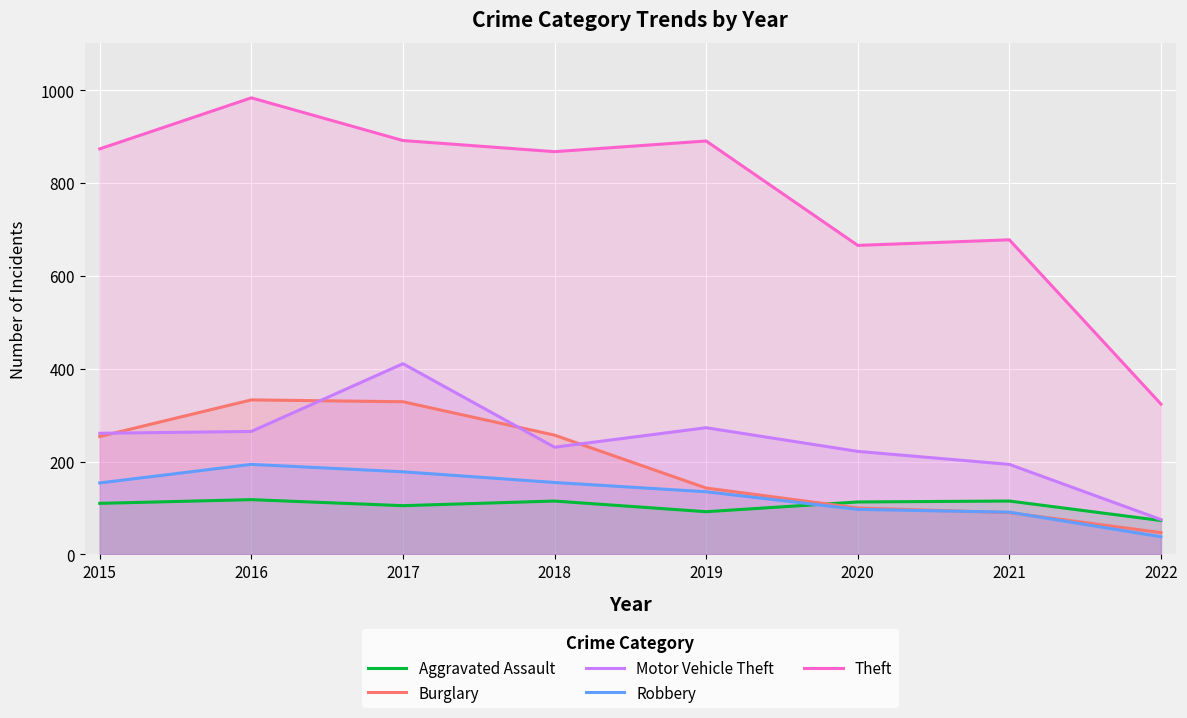

At which category does Motor Vehicle Theft reach its first local valley?

2018